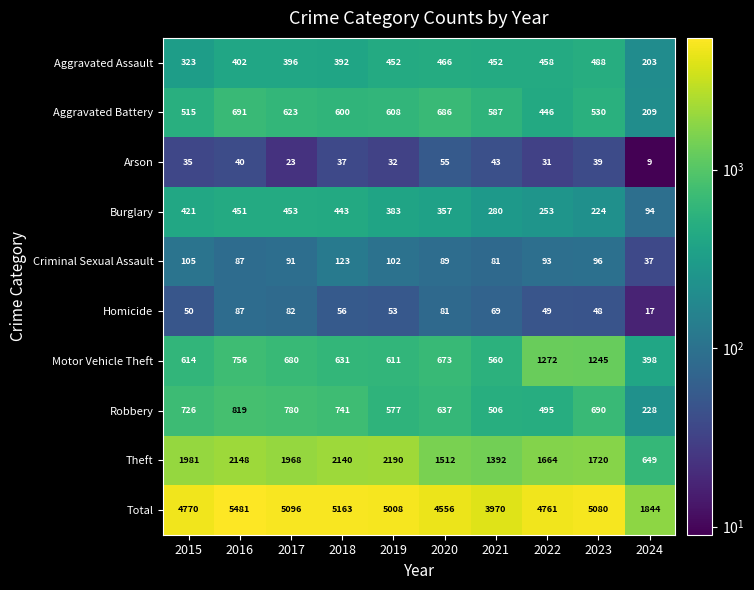

What is the smallest value displayed?

9